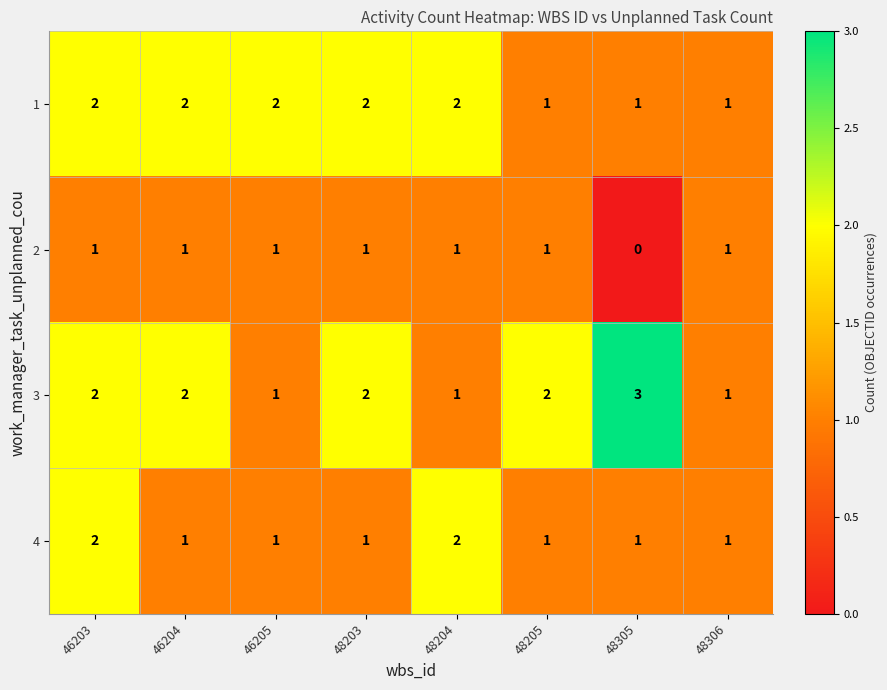

What is the maximum value shown in the chart?

3